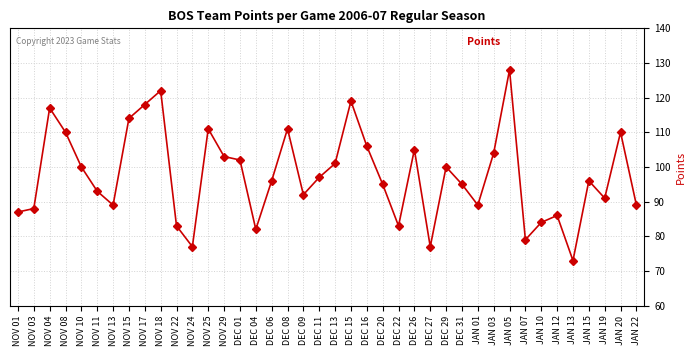

The chart shows a value of 77 at DEC 27. True or false?

True